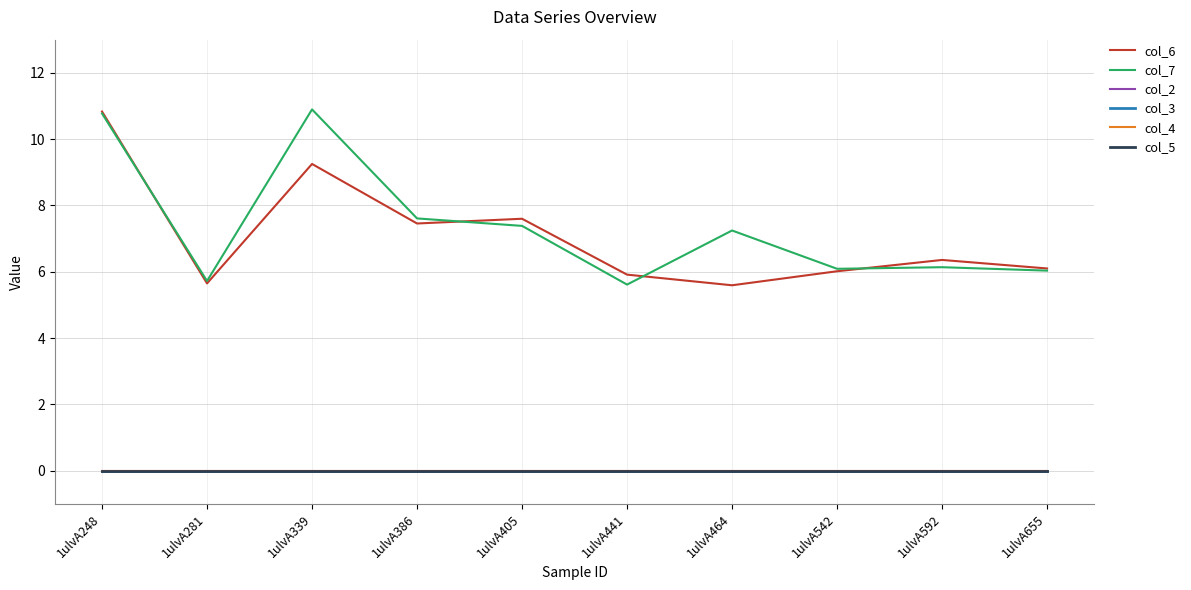

Reading left to right, list all the values displayed in this chart.

col_6: 1ulvA248=10.8	1ulvA281=5.7	1ulvA339=9.3	1ulvA386=7.5	1ulvA405=7.6	1ulvA441=5.9	1ulvA464=5.6	1ulvA542=6.0	1ulvA592=6.4	1ulvA655=6.1
col_7: 1ulvA248=10.8	1ulvA281=5.7	1ulvA339=10.9	1ulvA386=7.6	1ulvA405=7.4	1ulvA441=5.6	1ulvA464=7.2	1ulvA542=6.1	1ulvA592=6.1	1ulvA655=6.0
col_2: 1ulvA248=0.0	1ulvA281=0.0	1ulvA339=0.0	1ulvA386=0.0	1ulvA405=0.0	1ulvA441=0.0	1ulvA464=0.0	1ulvA542=0.0	1ulvA592=0.0	1ulvA655=0.0
col_3: 1ulvA248=0.0	1ulvA281=0.0	1ulvA339=0.0	1ulvA386=0.0	1ulvA405=0.0	1ulvA441=0.0	1ulvA464=0.0	1ulvA542=0.0	1ulvA592=0.0	1ulvA655=0.0
col_4: 1ulvA248=0.0	1ulvA281=0.0	1ulvA339=0.0	1ulvA386=0.0	1ulvA405=0.0	1ulvA441=0.0	1ulvA464=0.0	1ulvA542=0.0	1ulvA592=0.0	1ulvA655=0.0
col_5: 1ulvA248=0.0	1ulvA281=0.0	1ulvA339=0.0	1ulvA386=0.0	1ulvA405=0.0	1ulvA441=0.0	1ulvA464=0.0	1ulvA542=0.0	1ulvA592=0.0	1ulvA655=0.0